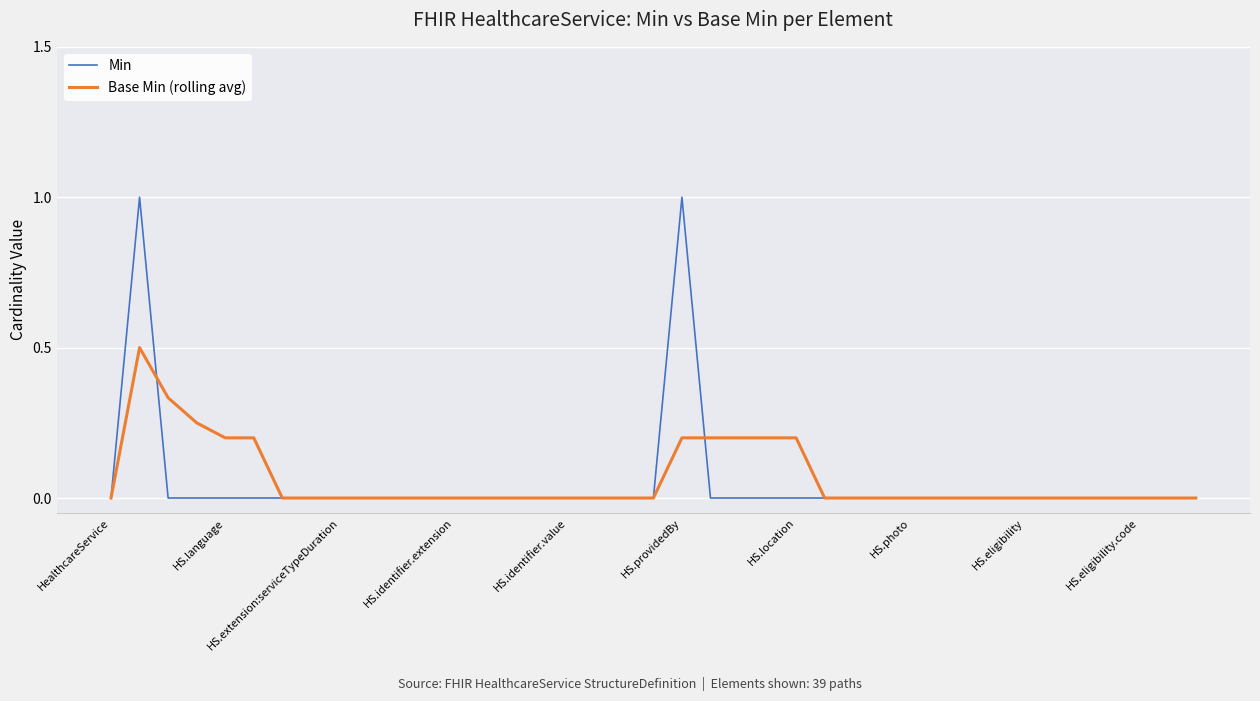

Which series has the widest spread of values?

Min